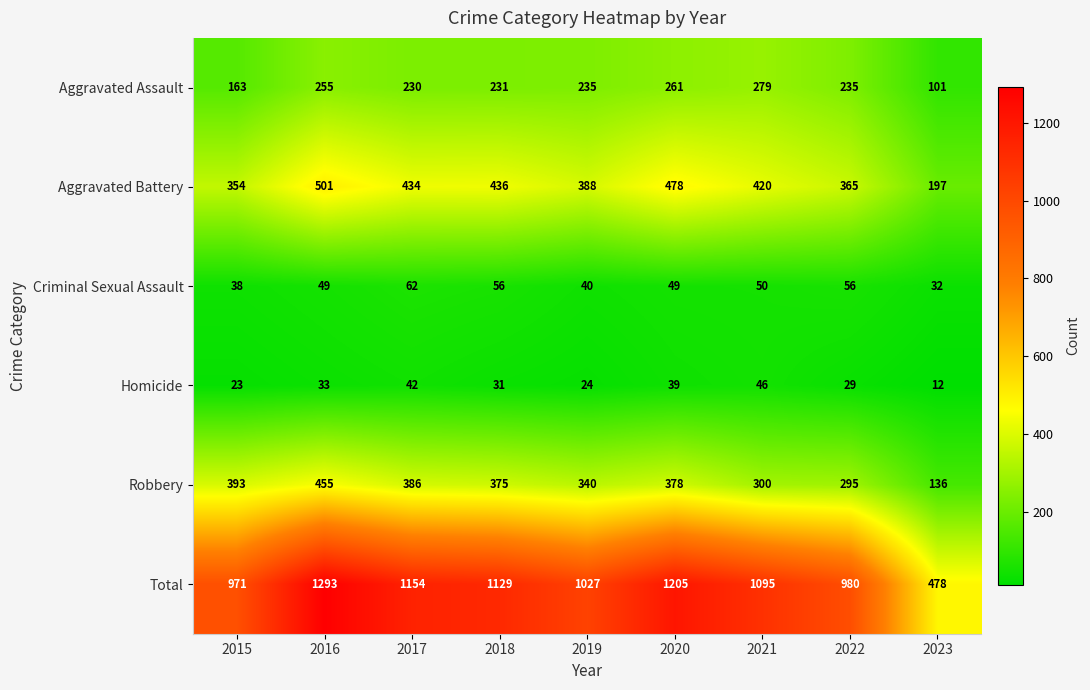

How many categories are shown in the chart?

9